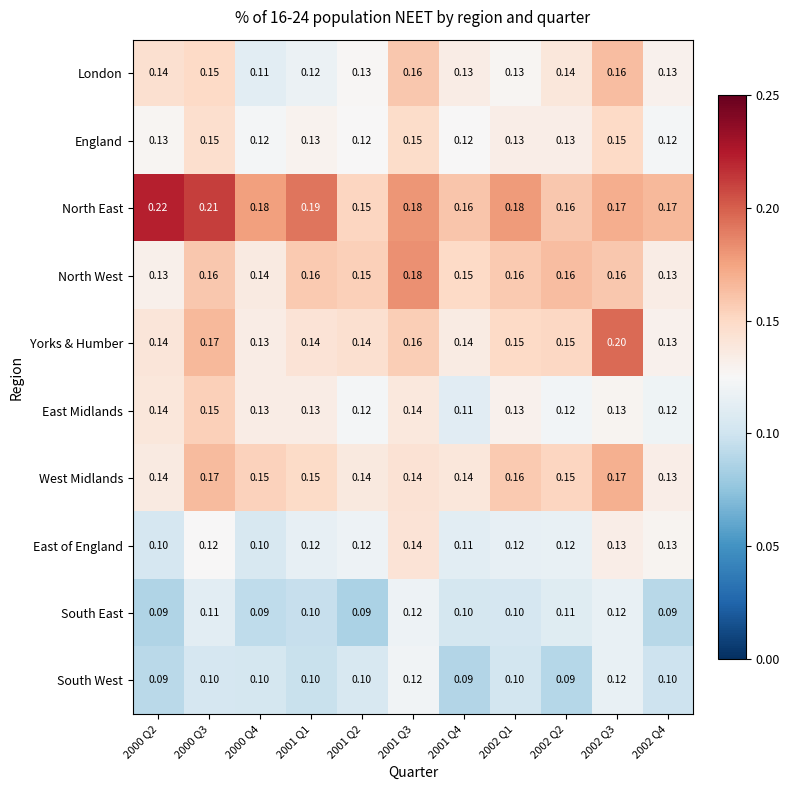

Which series has the largest total across all categories?

North East